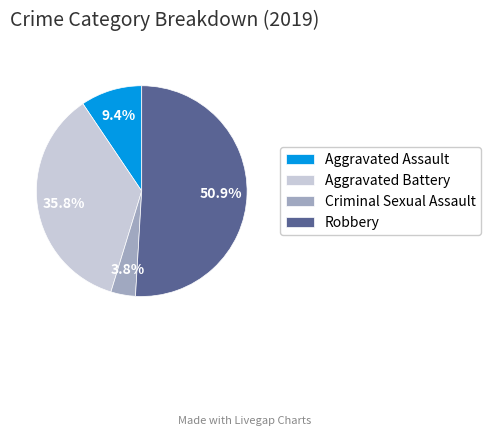

What is the total percentage of Criminal Sexual Assault and Aggravated Battery?

39.6%